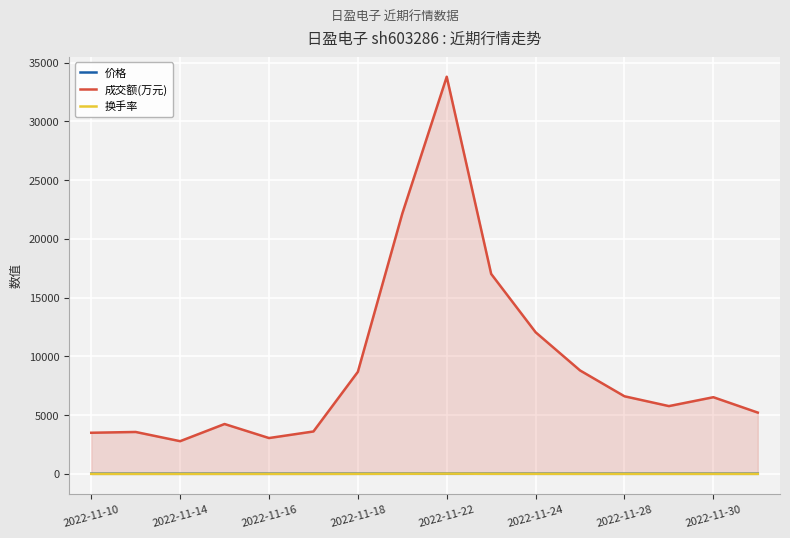

What is the difference between the maximum and second lowest values in the 成交额(万元) series?

30755.0